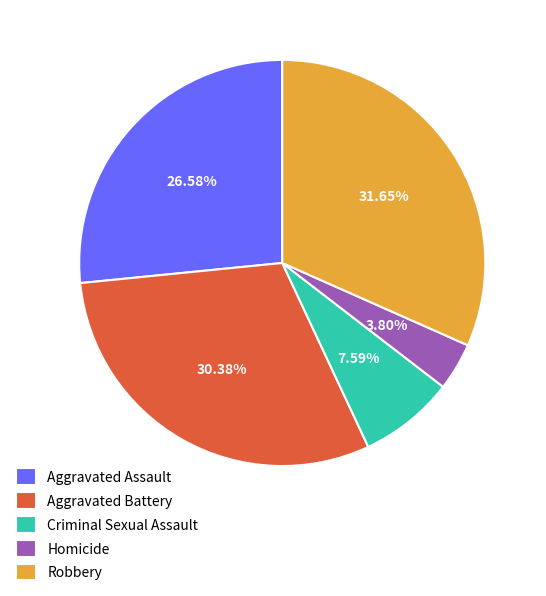

What percentage is the Aggravated Battery slice, to the nearest percent?

30%